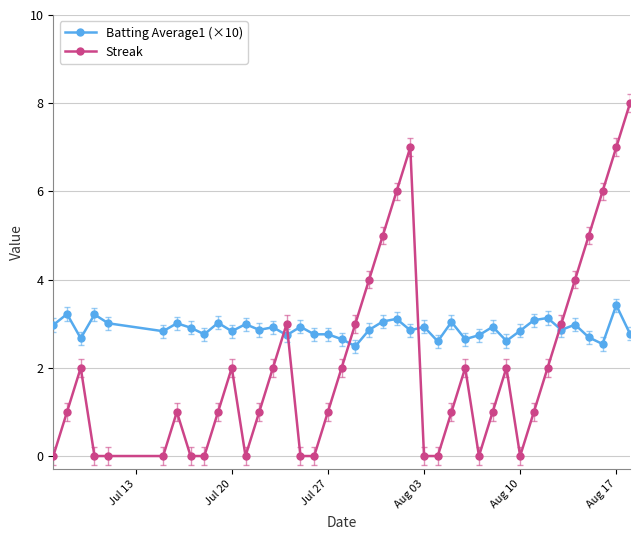

Count the Streak values in the range 0 to 3.

31